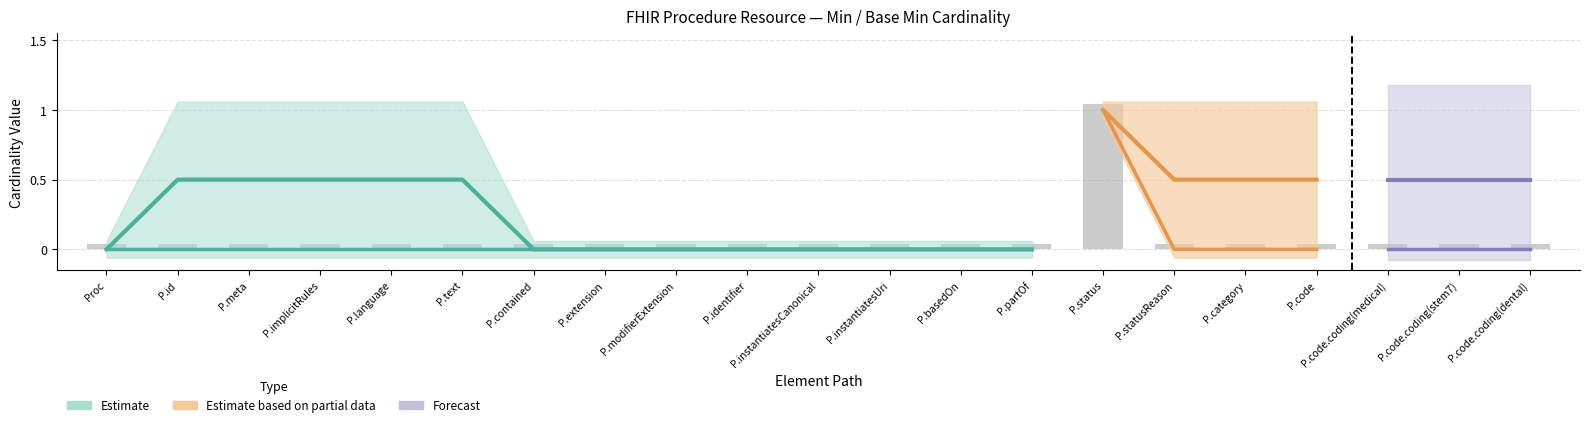

What is the greatest value displayed?

1.0